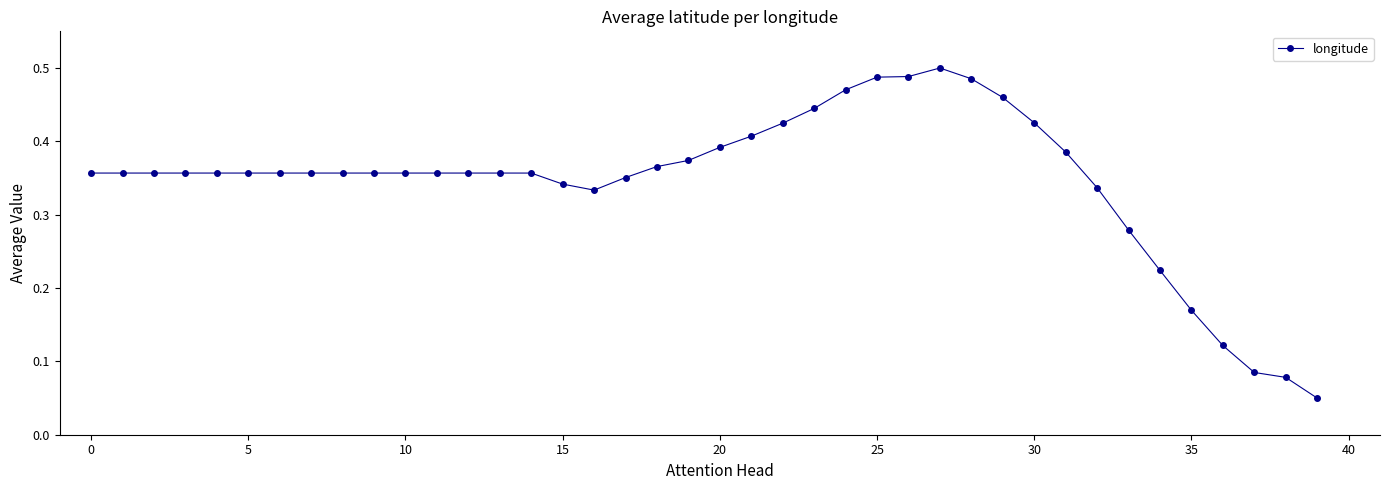

What is the sum of all values?

13.8